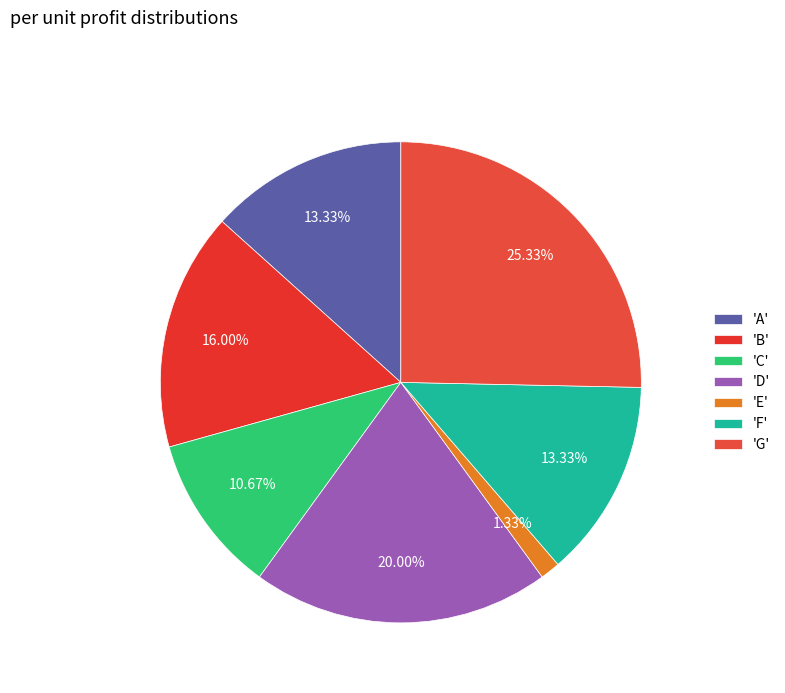

Which slice is the largest?

'G'